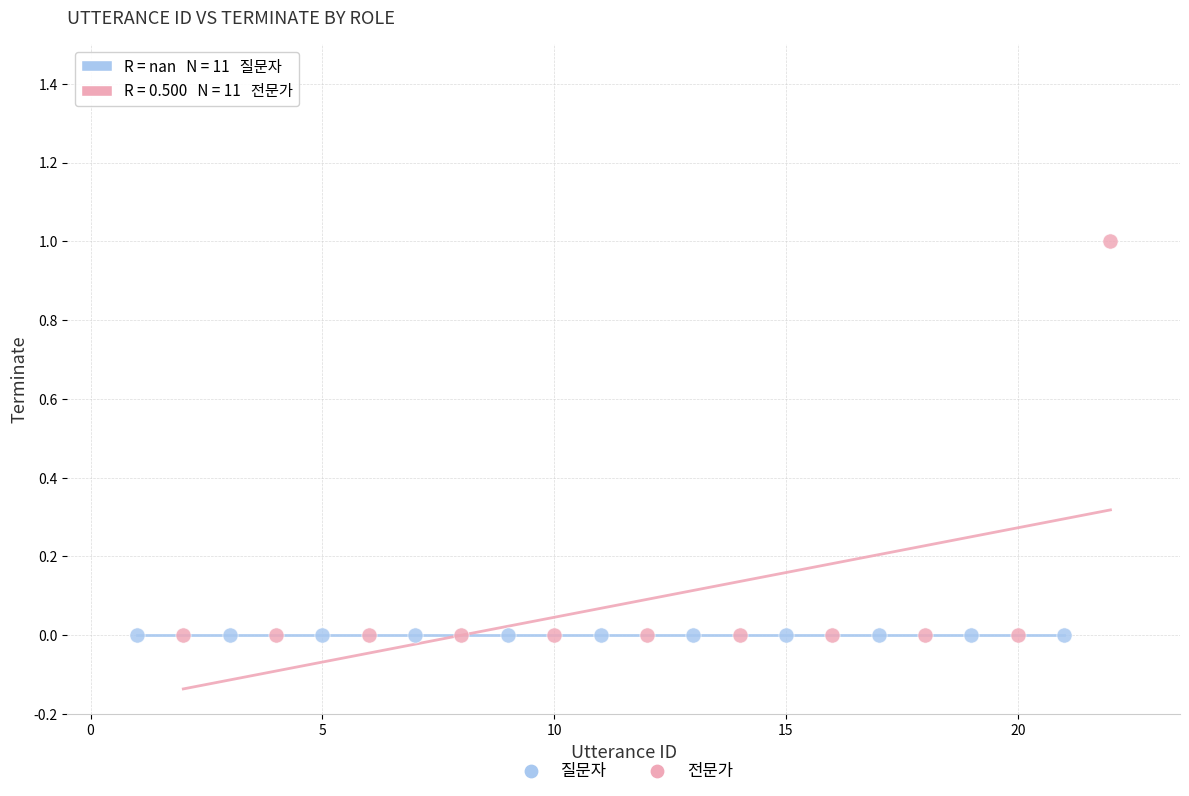

Which series contains the highest Y value?

전문가